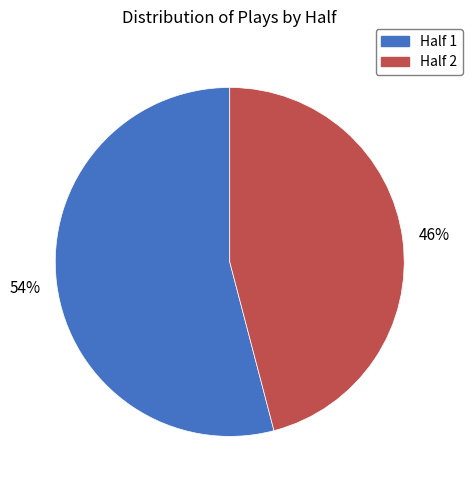

To the nearest percent, what portion does Half 2 represent?

46%